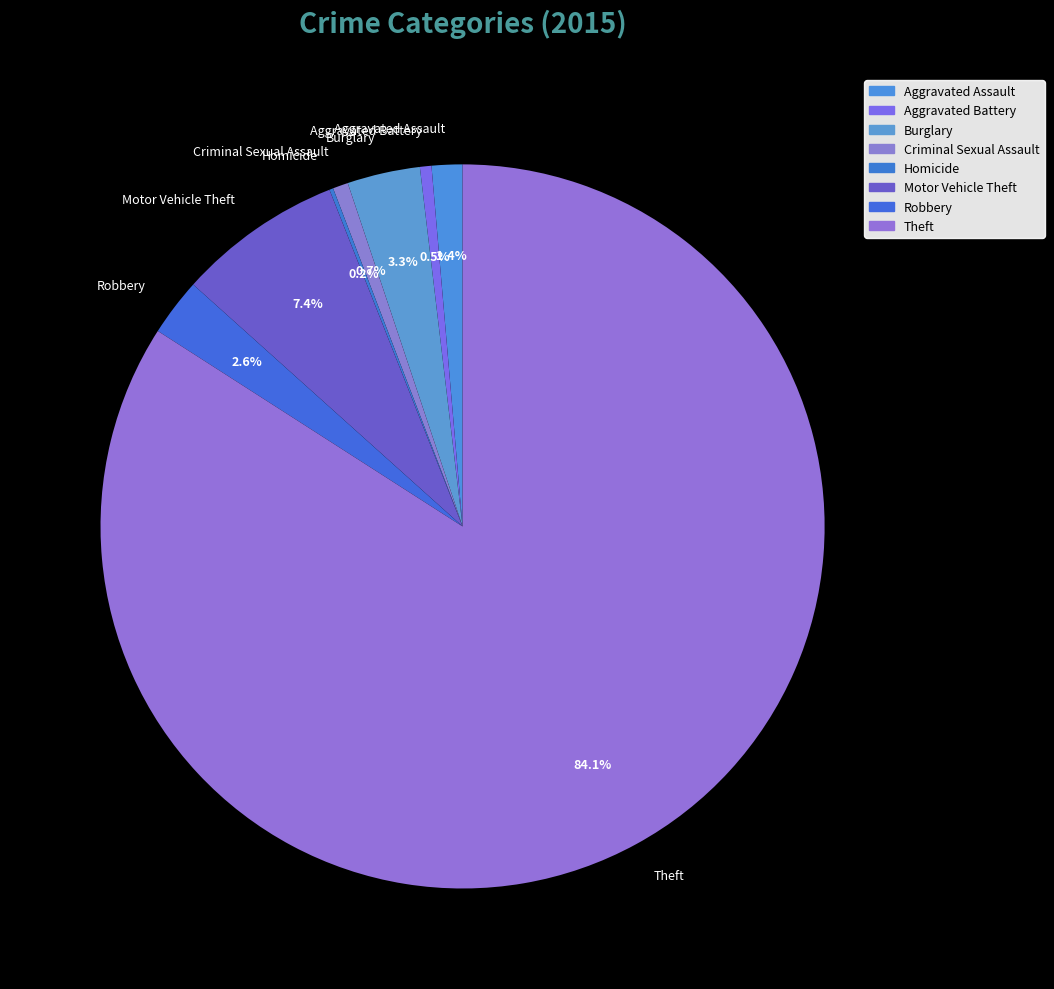

What portion of the pie excludes Aggravated Assault?

98.6%